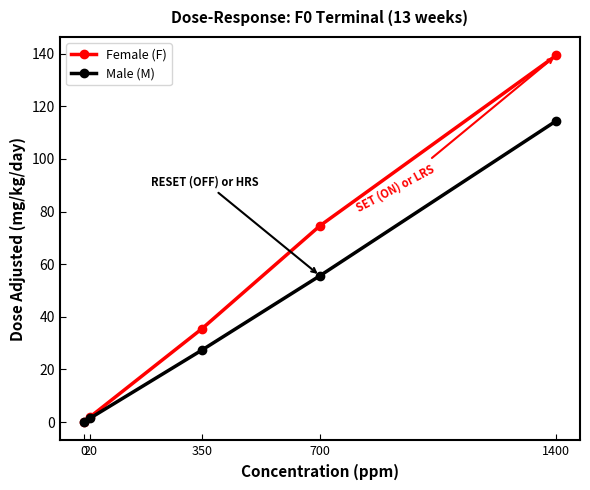

Which series has the widest spread of values?

Female (F)